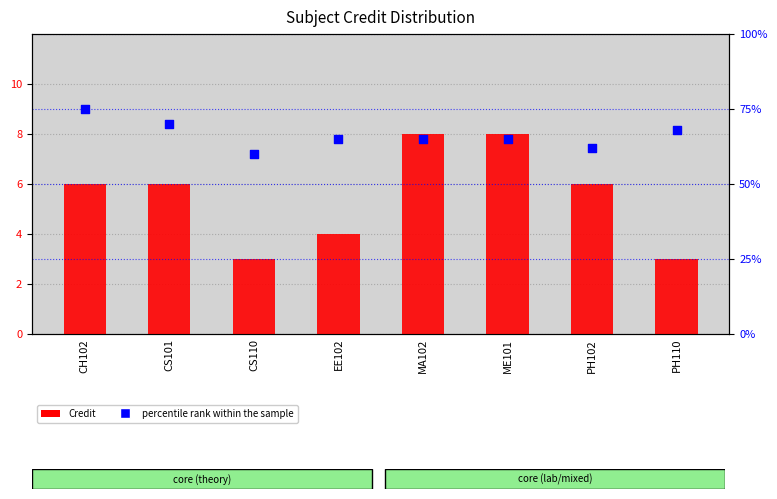

At which category is the sum across all series the highest?

CH102